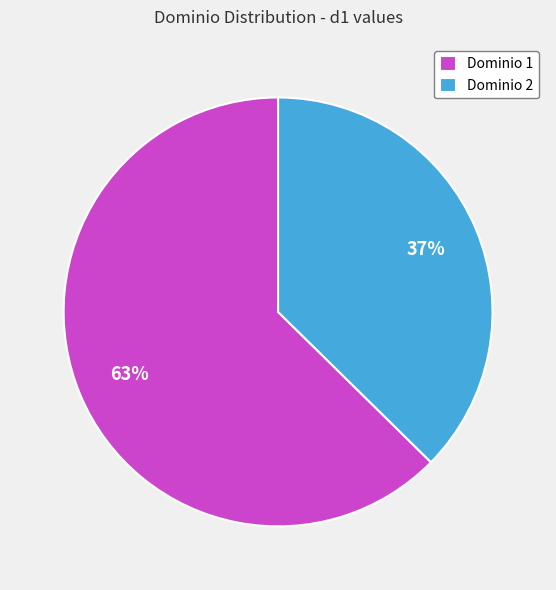

Approximately how many times larger is the value at Dominio 1 compared to Dominio 2?

1.7